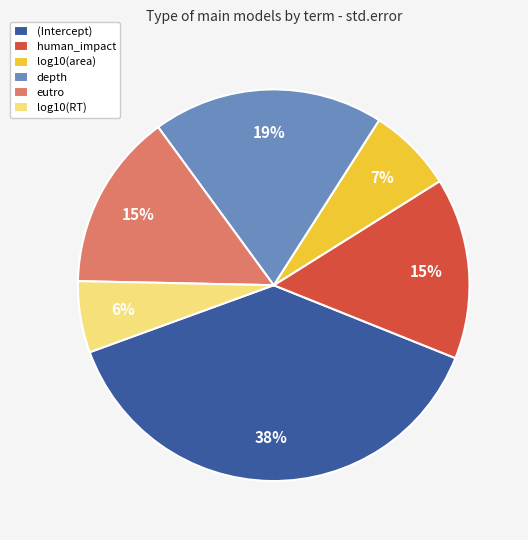

Which slice is the smallest?

log10(RT)